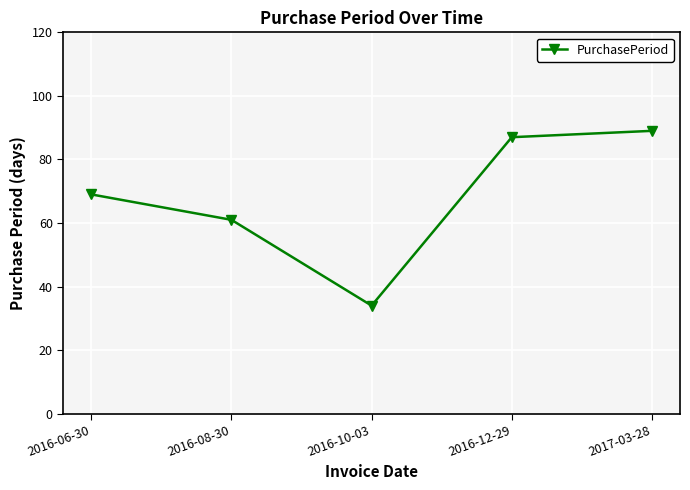

What value does the data have at 2016-10-03?

34